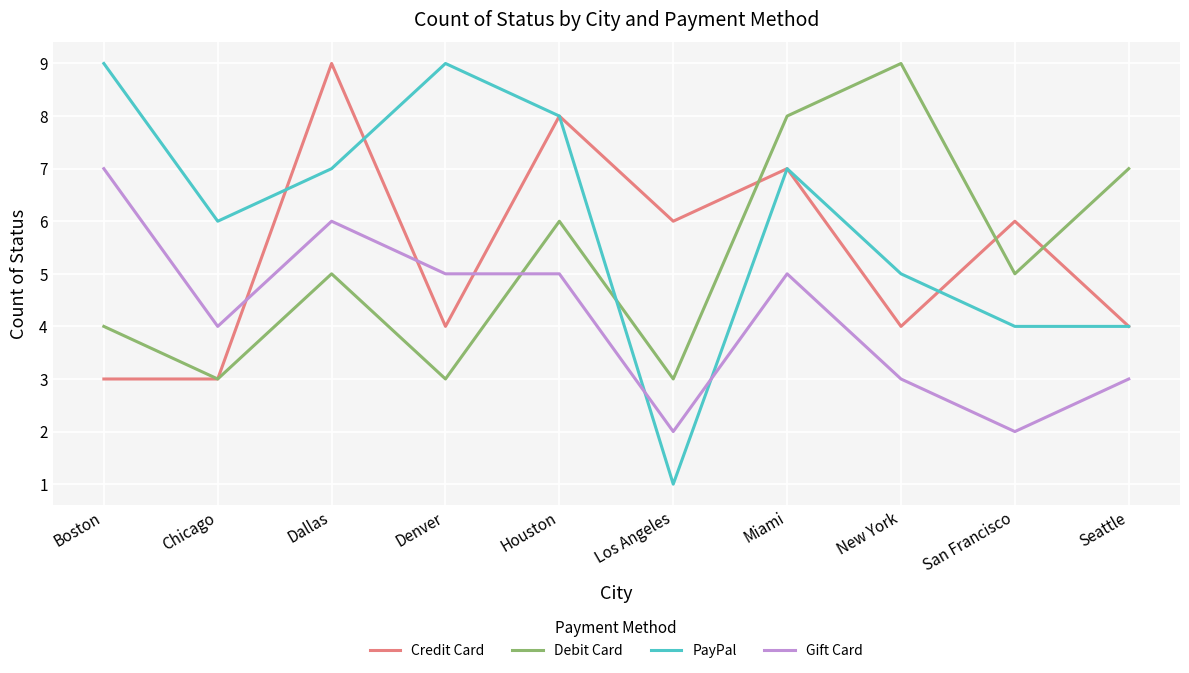

True or false: PayPal has more than 2 interior local peaks.

False